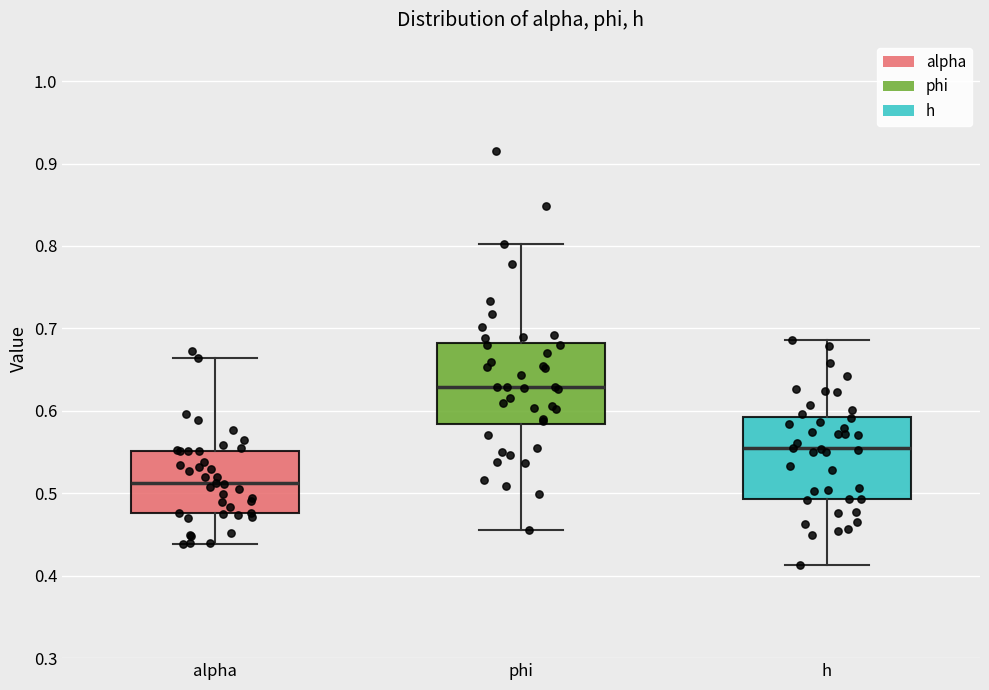

Which box's median line is the lowest?

alpha